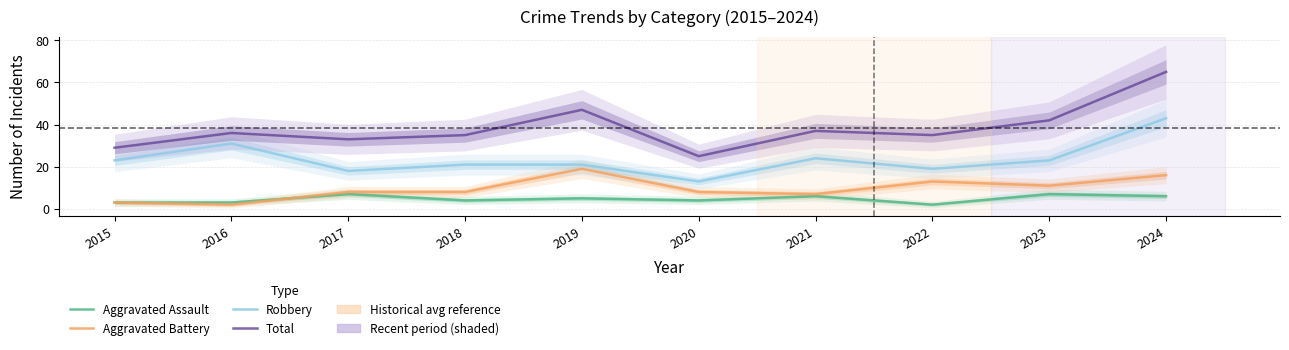

How many lines are shown in the chart?

4